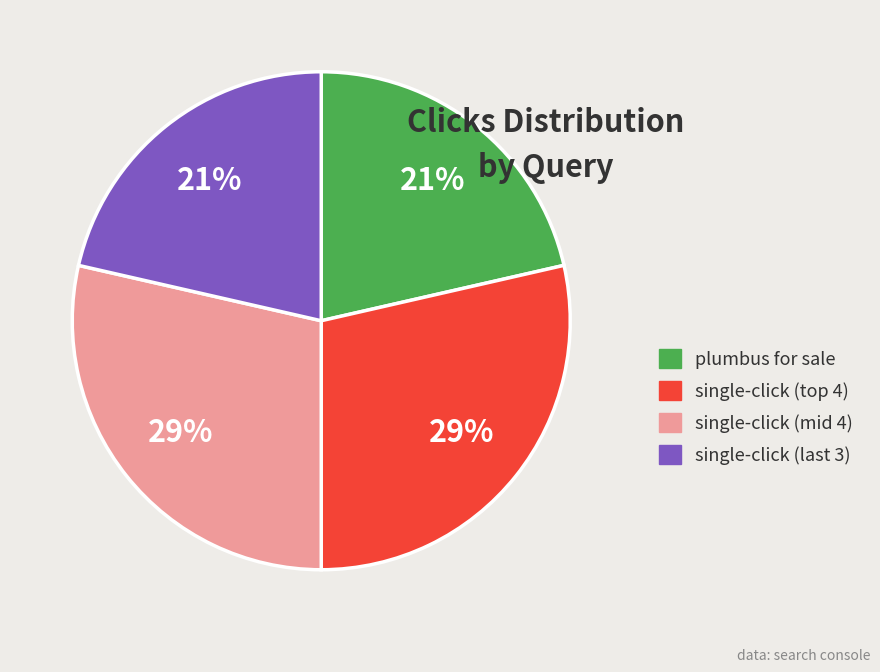

Does plumbus for sale represent more than half of the total?

No